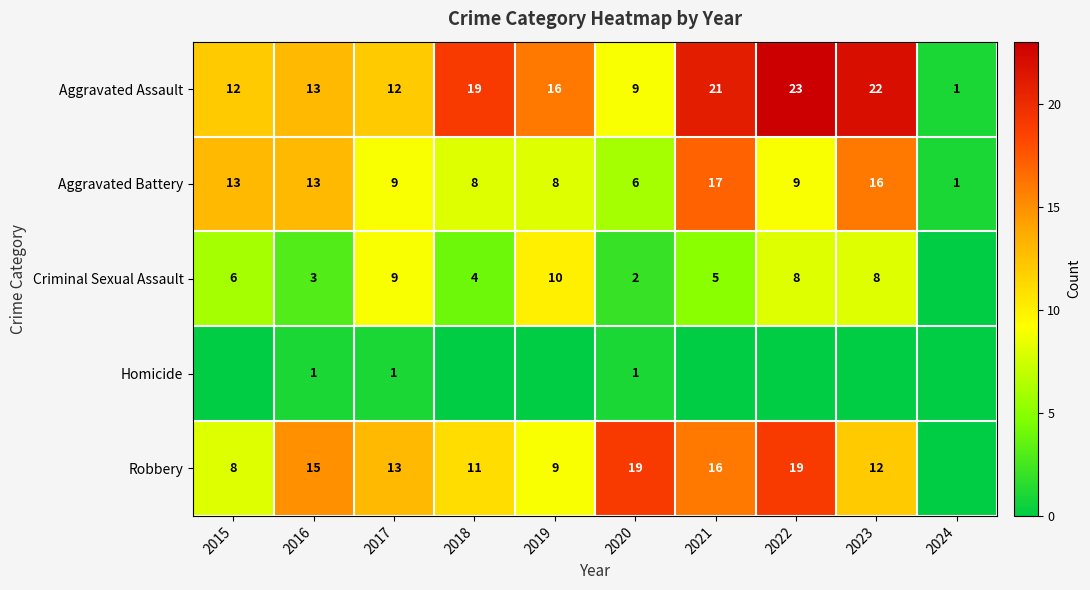

At which label is Aggravated Assault closest to 12?

2015